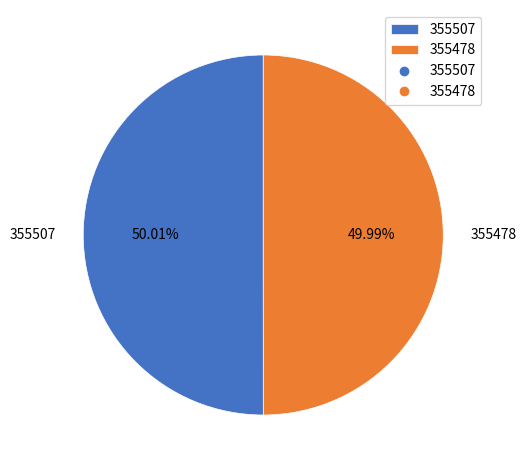

To the nearest percent, what is the combined percentage of 355478 and 355507?

100%